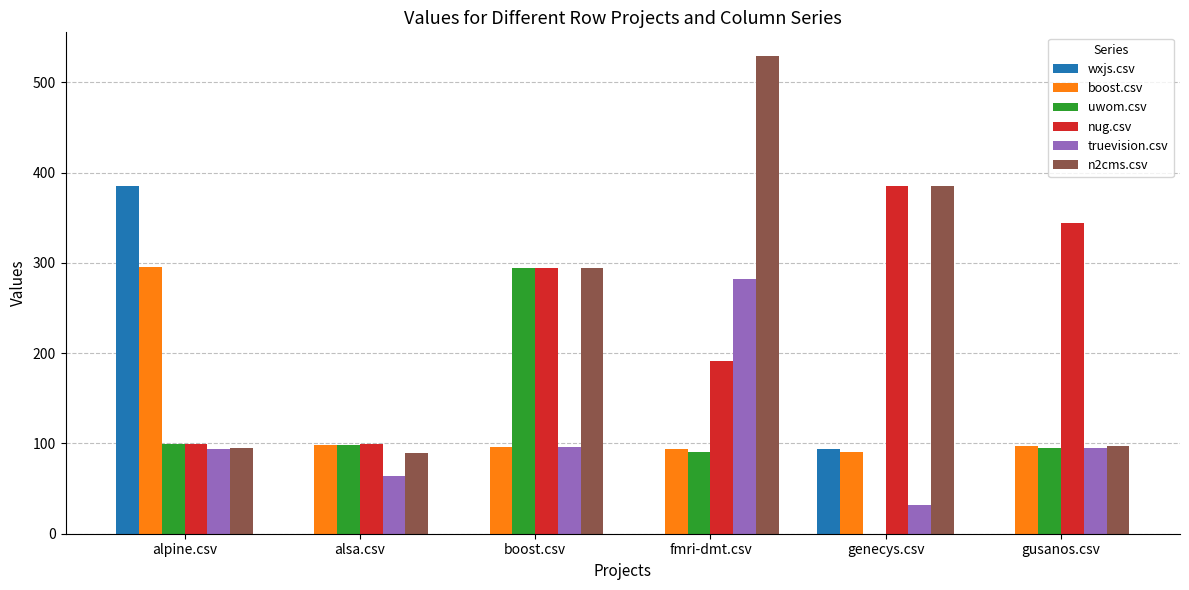

Which label corresponds to the largest value in the chart?

fmri-dmt.csv